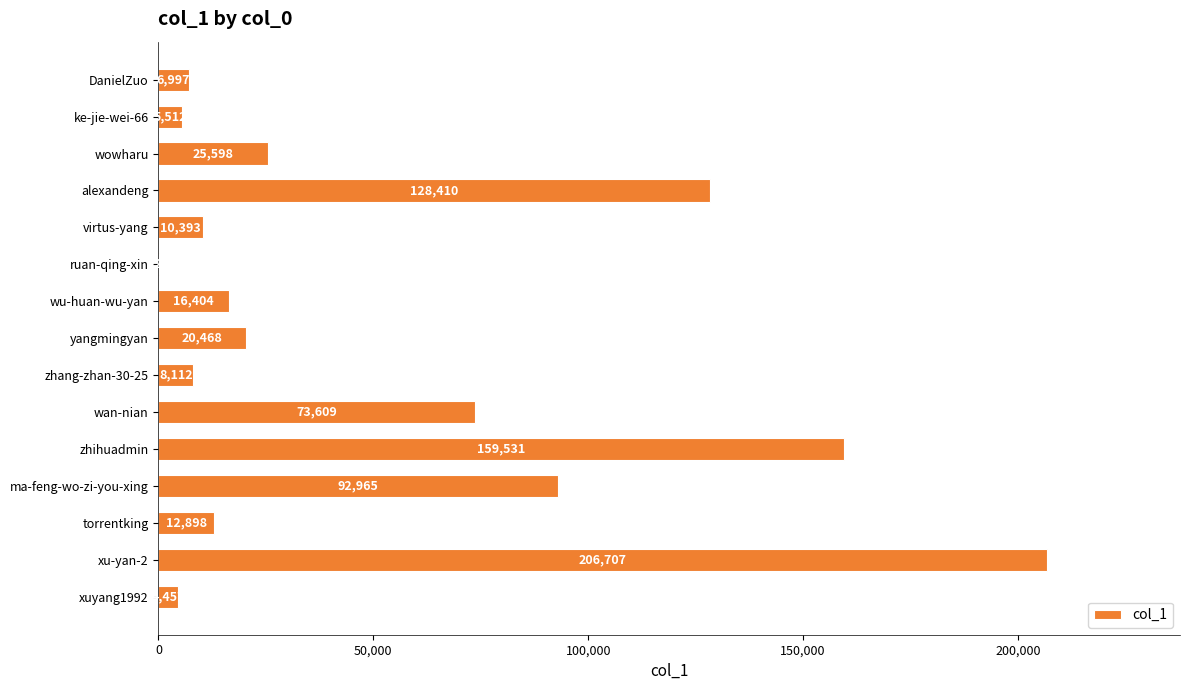

At which label is the value closest to 103463?

ma-feng-wo-zi-you-xing